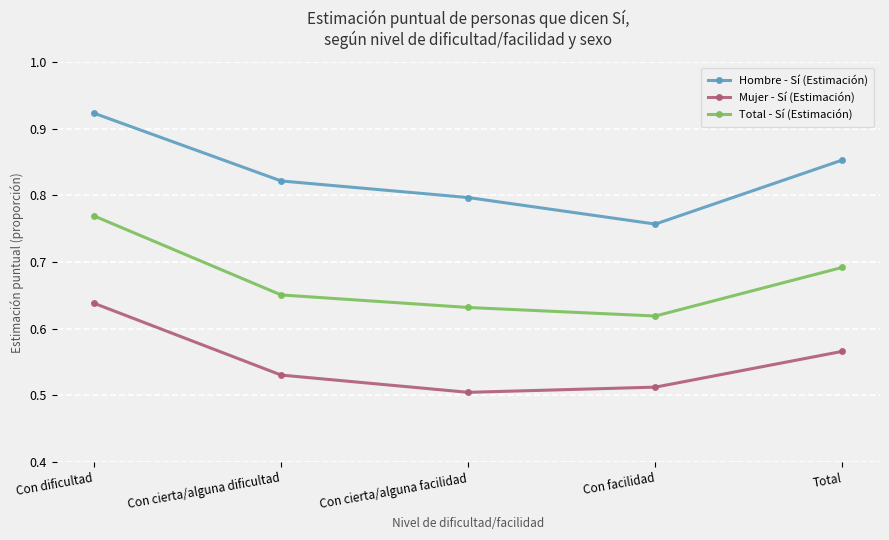

Which label corresponds to the smallest value in the chart?

Con cierta/alguna facilidad